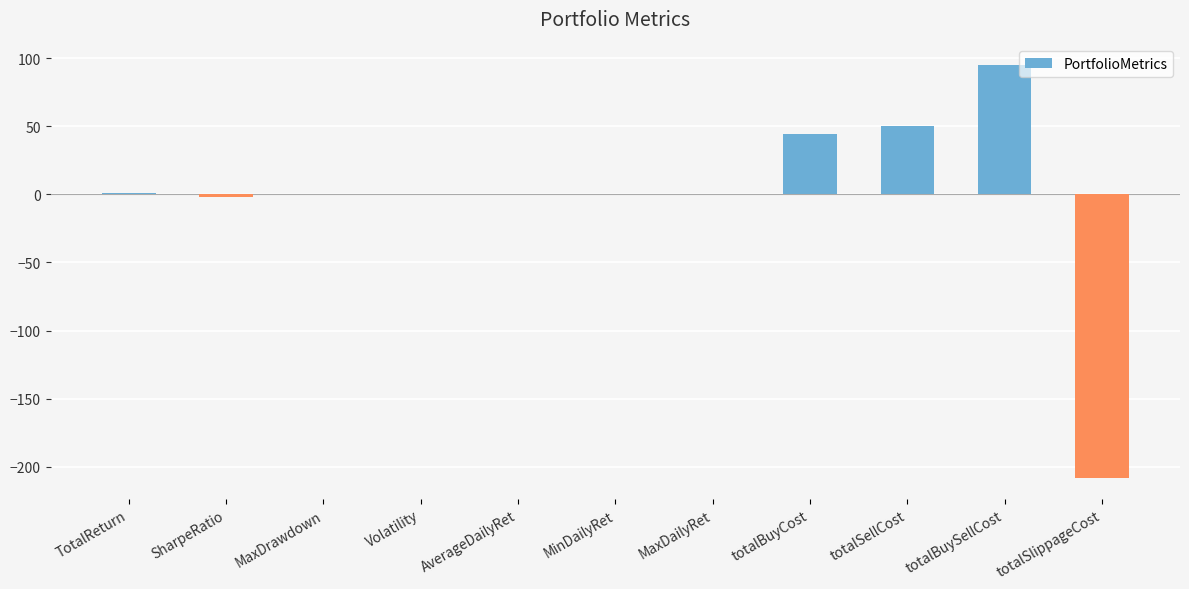

The chart shows a value of 44.4 at totalBuyCost. True or false?

True